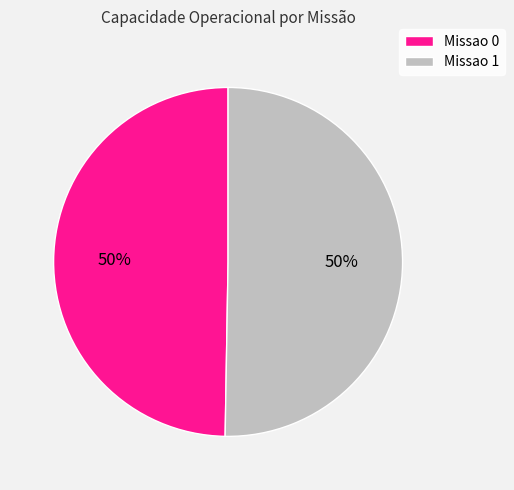

Combined, do Missao 0 and Missao 1 account for over 50%?

Yes